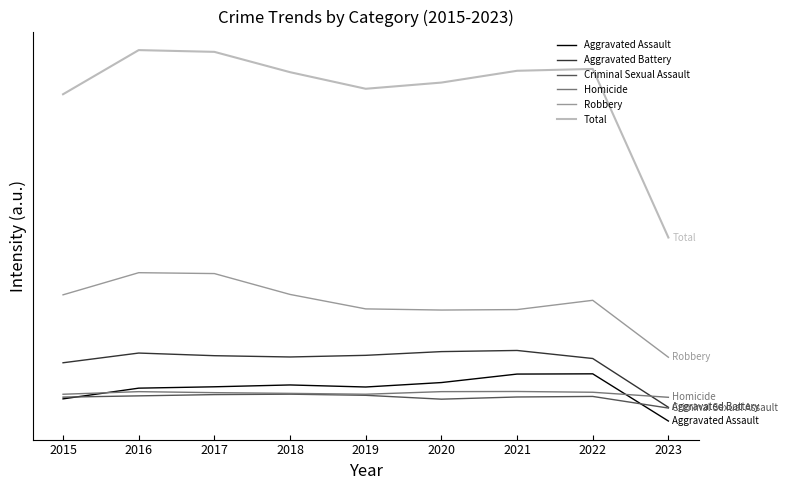

What is the average value of the Criminal Sexual Assault series?

4626.2